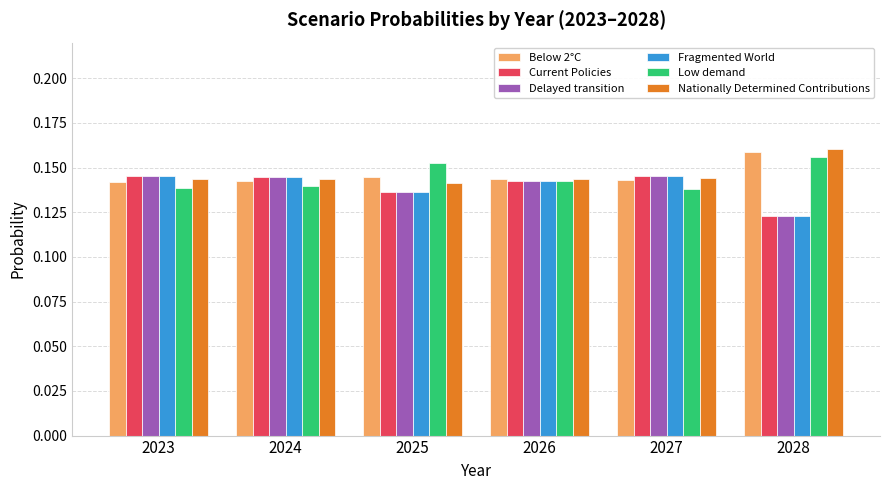

Which category has the lowest value in the Fragmented World series?

2028